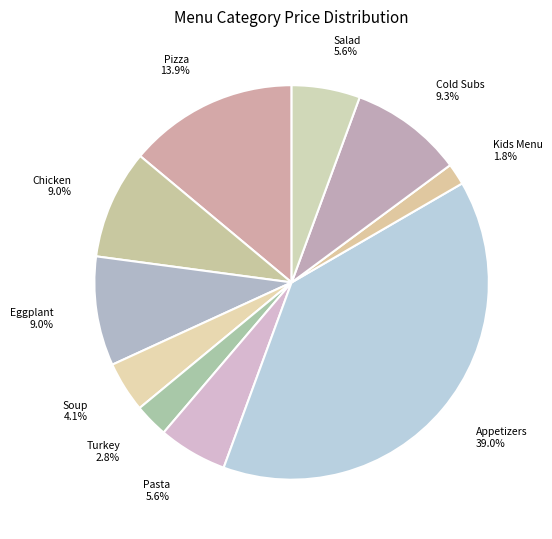

What is the ratio of the value at Soup to the value at Kids Menu?

2.3